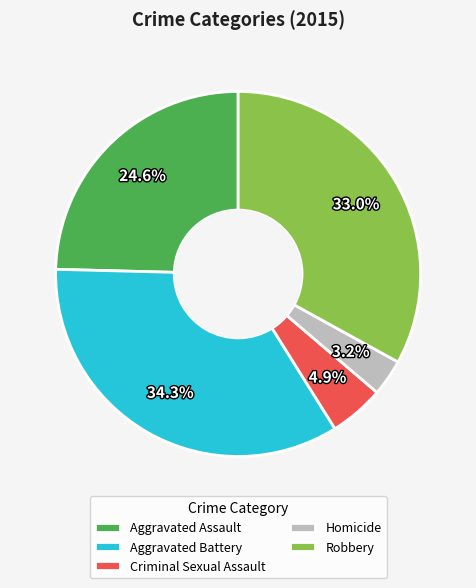

What is the total percentage of Robbery and Aggravated Battery?

67.3%